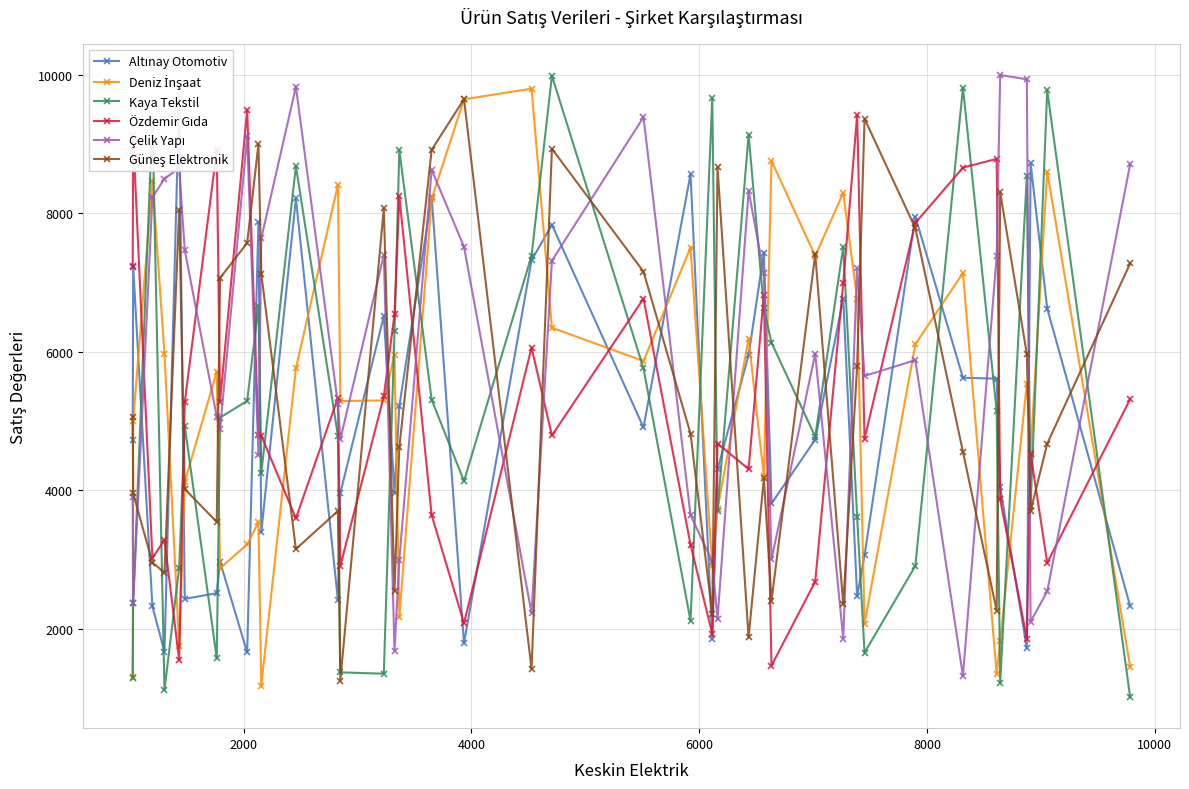

Is this an area chart (filled region under the line)?

No